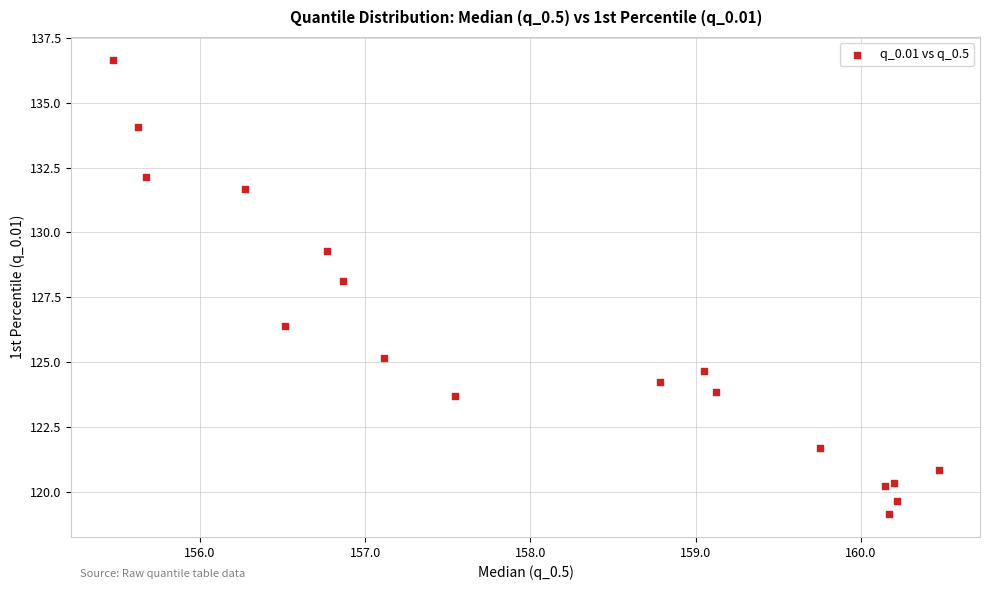

What is the range of Y values (max minus min)?

17.5